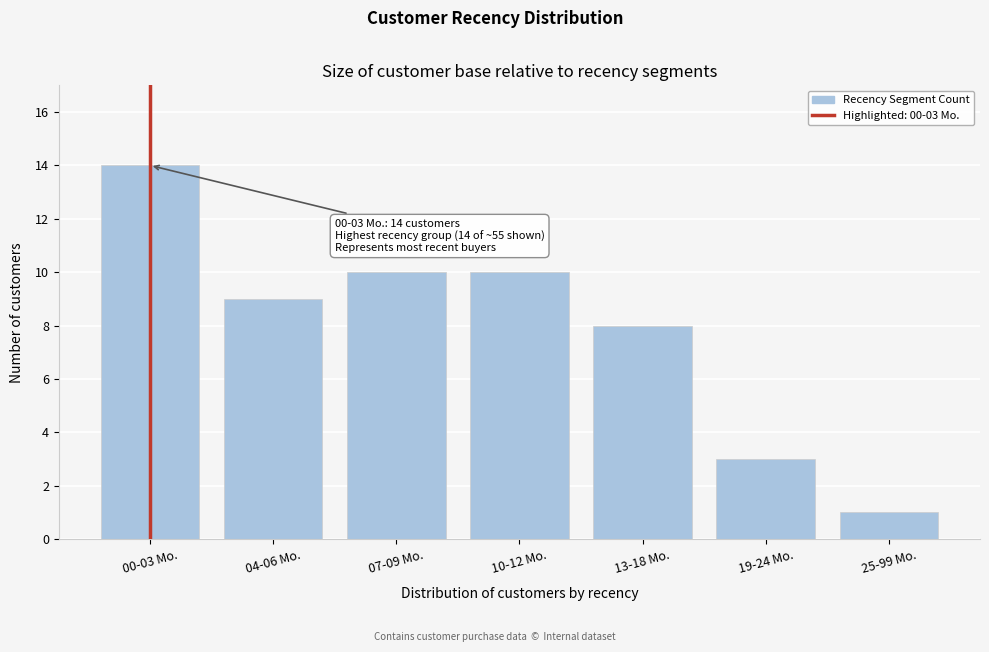

Reading left to right, extract all data points from this chart.

00-03 Mo.=14	04-06 Mo.=9	07-09 Mo.=10	10-12 Mo.=10	13-18 Mo.=8	19-24 Mo.=3	25-99 Mo.=1